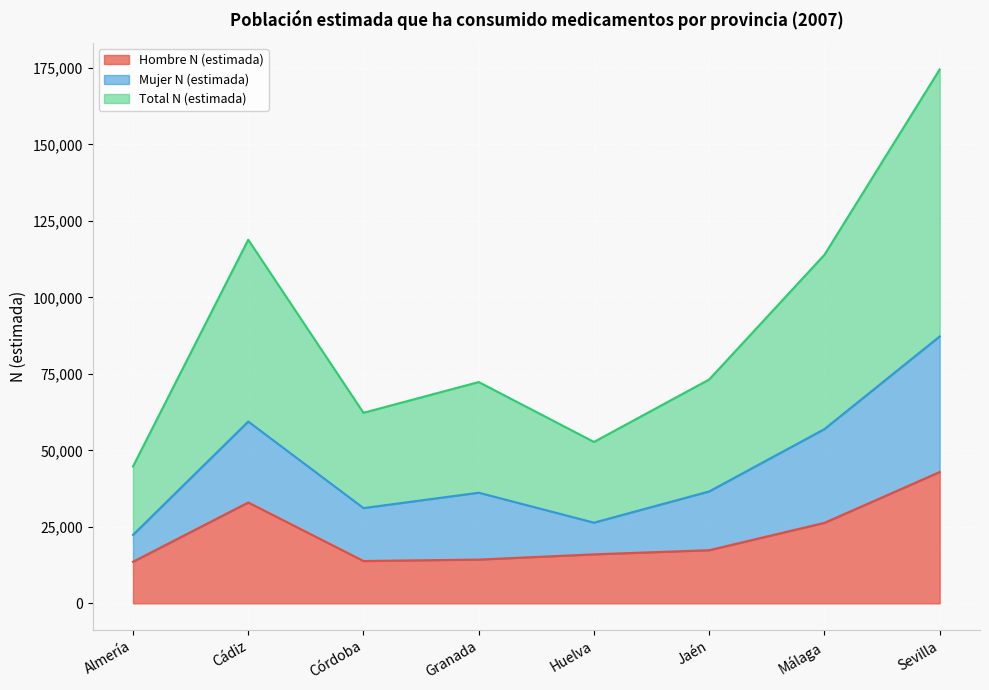

Is the value of Hombre N (estimada) at Sevilla greater than the value of Total N (estimada) at Córdoba?

No